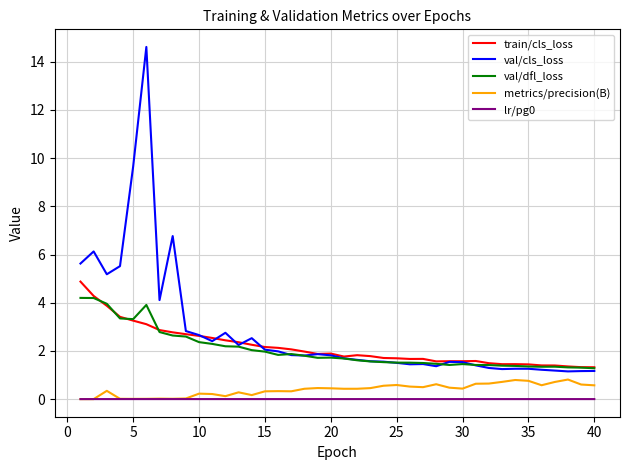

Which series has the largest range (max minus min)?

val/cls_loss